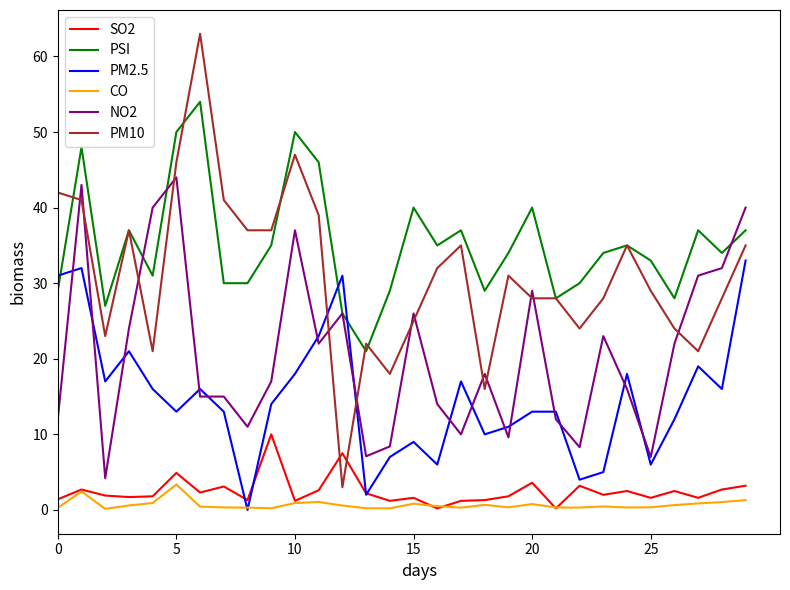

List the series in order of their peak value, highest first.

PM10, PSI, NO2, PM2.5, SO2, CO